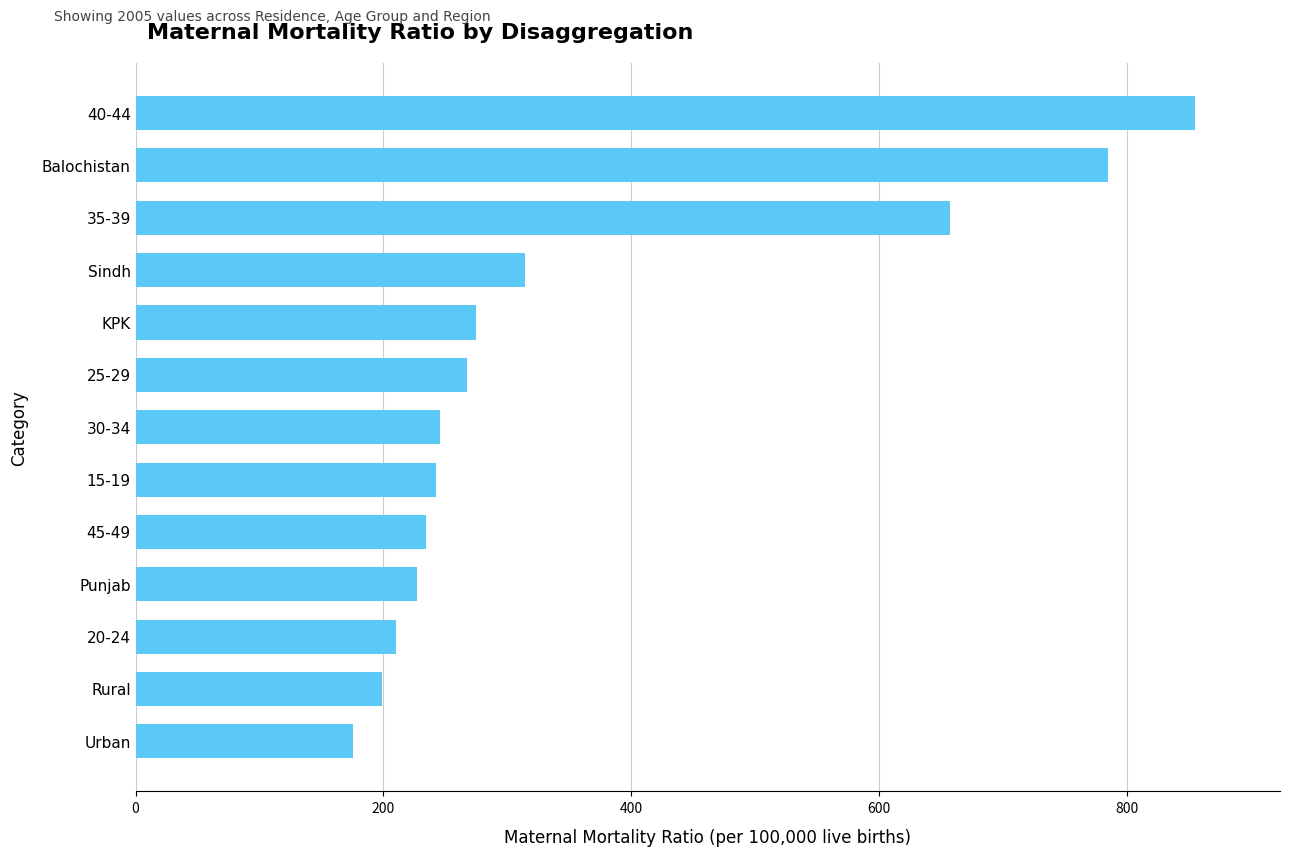

Reading bottom to top, transcribe all the data shown in this chart.

Urban=175	Rural=199	20-24=210	Punjab=227	45-49=234	15-19=242	30-34=246	25-29=267	KPK=275	Sindh=314	35-39=657	Balochistan=785	40-44=855